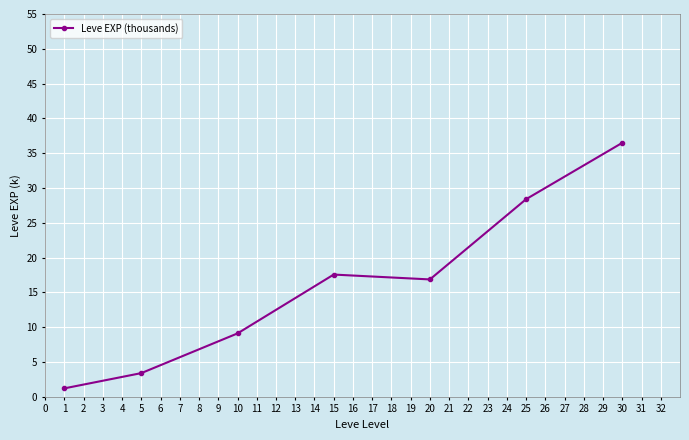

What is the sum of all values?

113.0